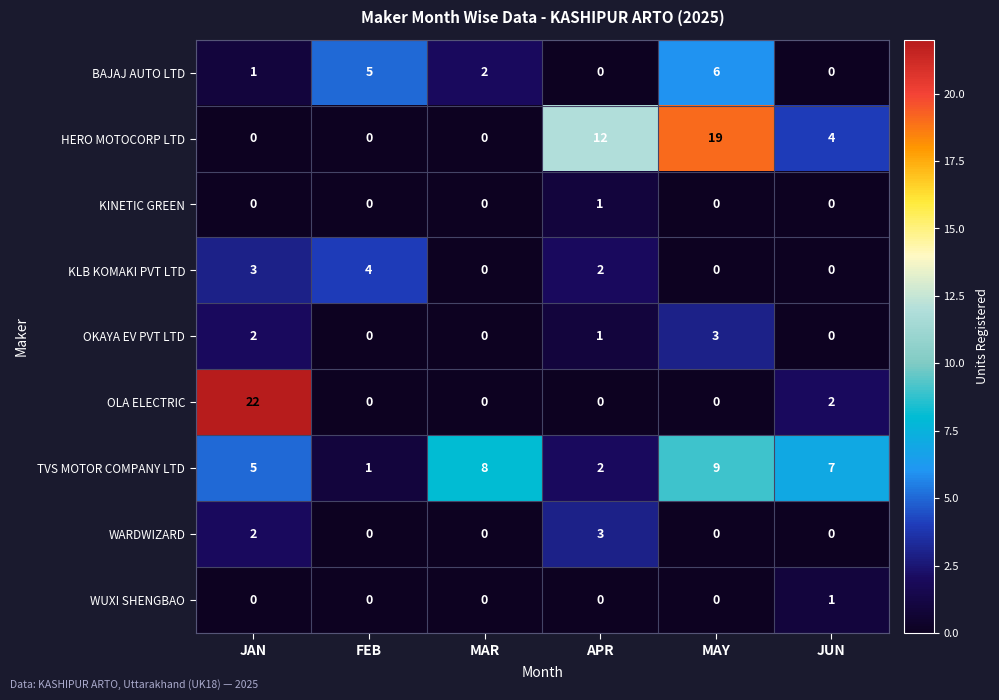

Count the KINETIC GREEN values in the range 0 to 1.

6